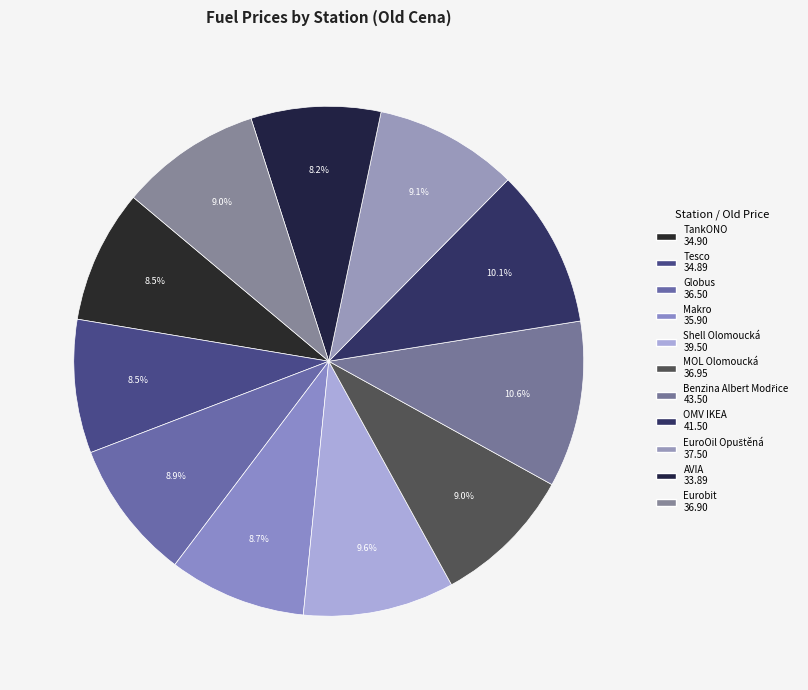

Does any single category account for the majority?

No